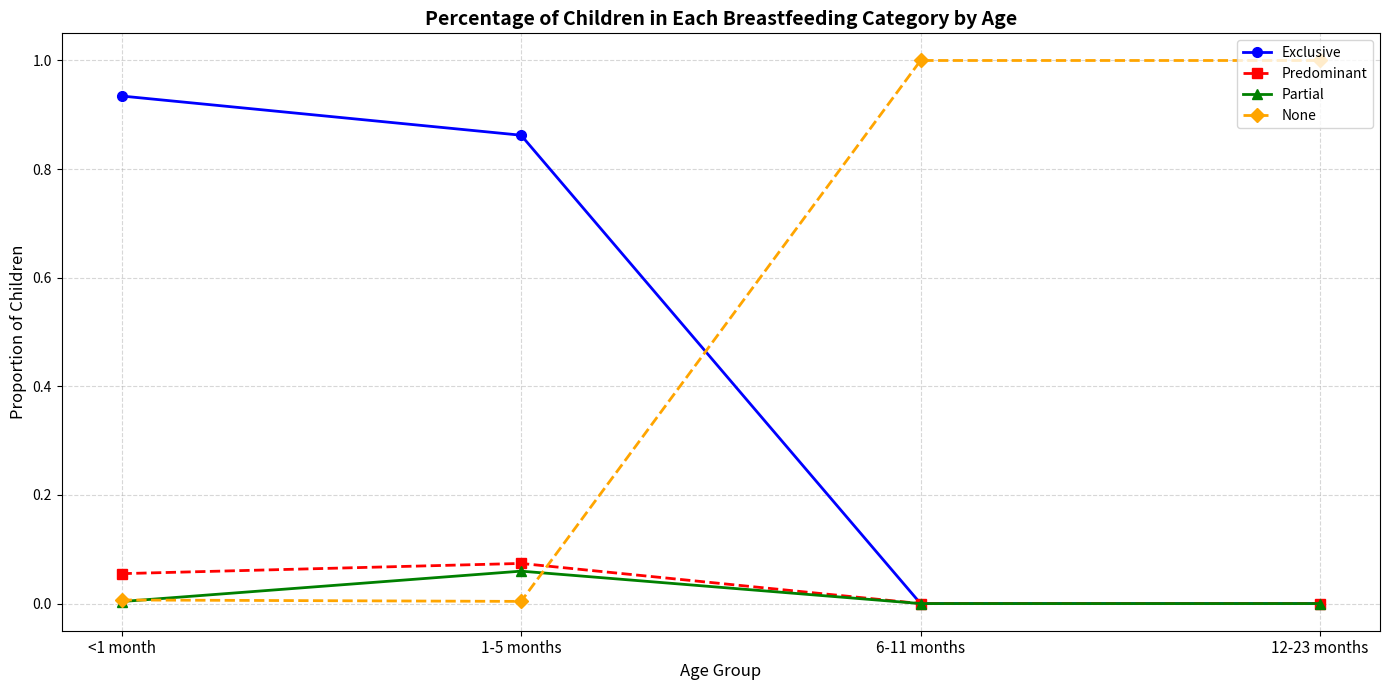

What is the value of the None point at the 3rd from the left?

1.0